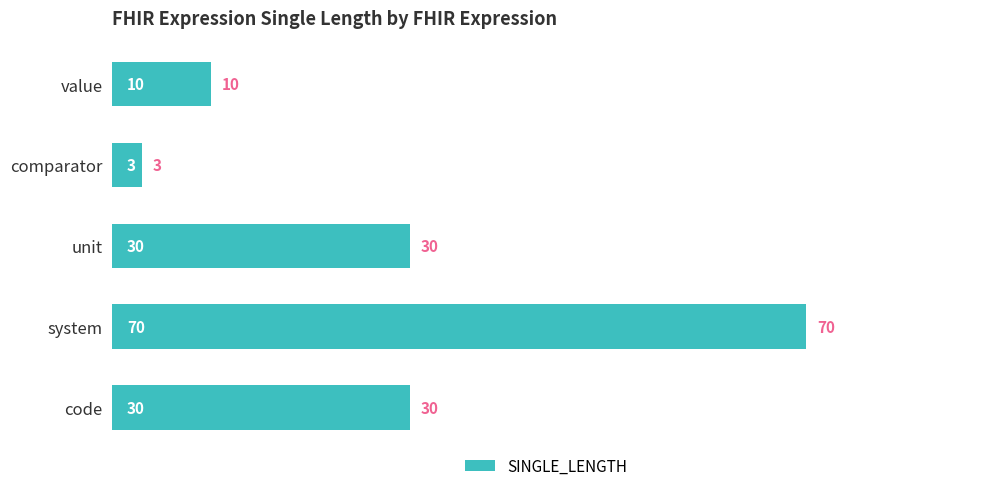

What is the minimum value shown in the chart?

3